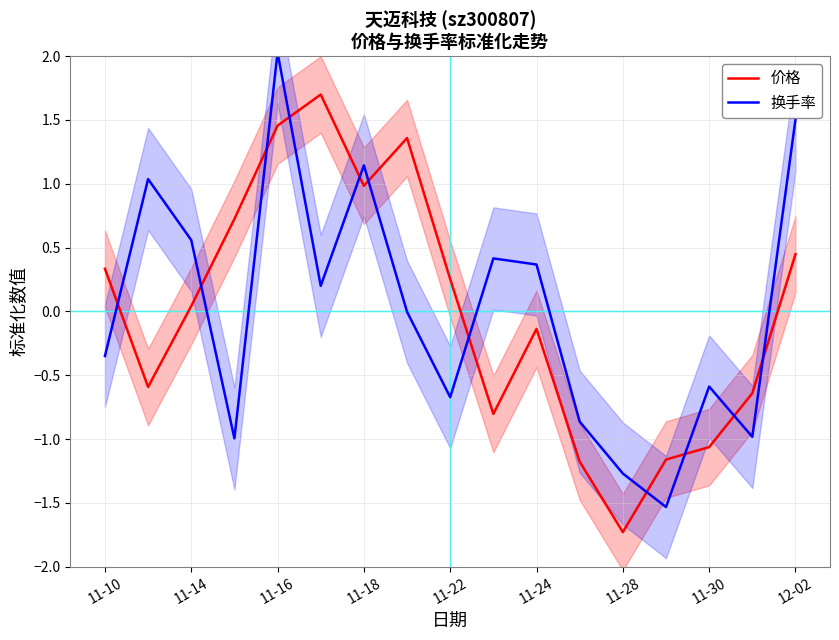

How many series are shown in this chart?

2